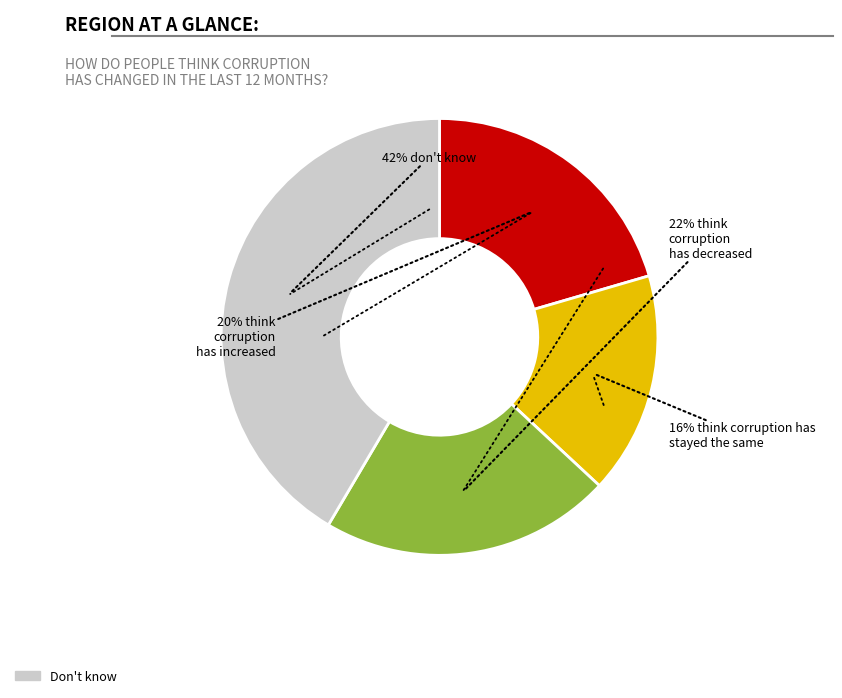

How many slices are in this pie chart?

4